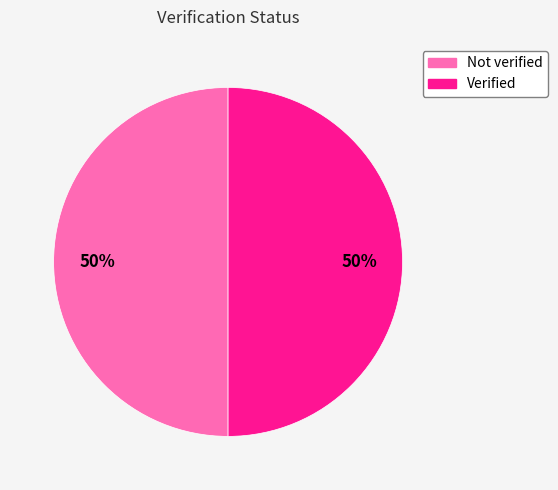

Do Verified and Not verified together represent more than half of the pie?

Yes